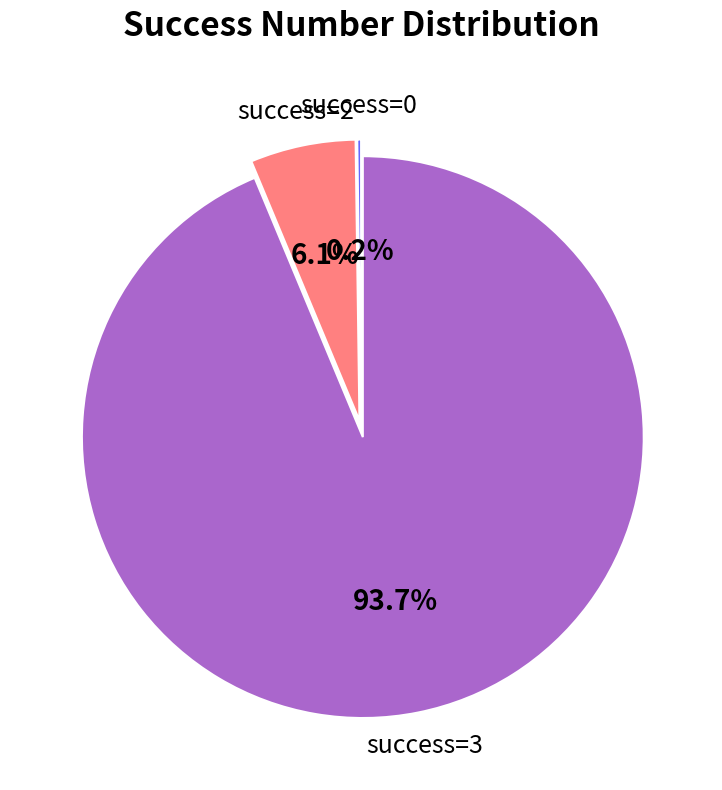

Which category has the biggest portion of the pie?

success=3